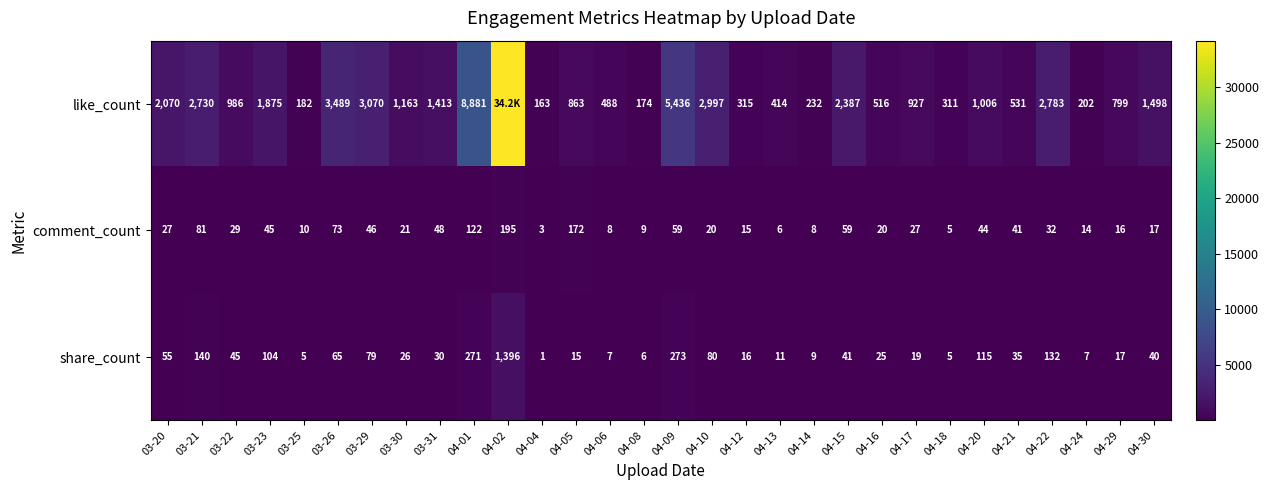

Is the value of like_count at 04-21 greater than the value of comment_count at 04-12?

Yes